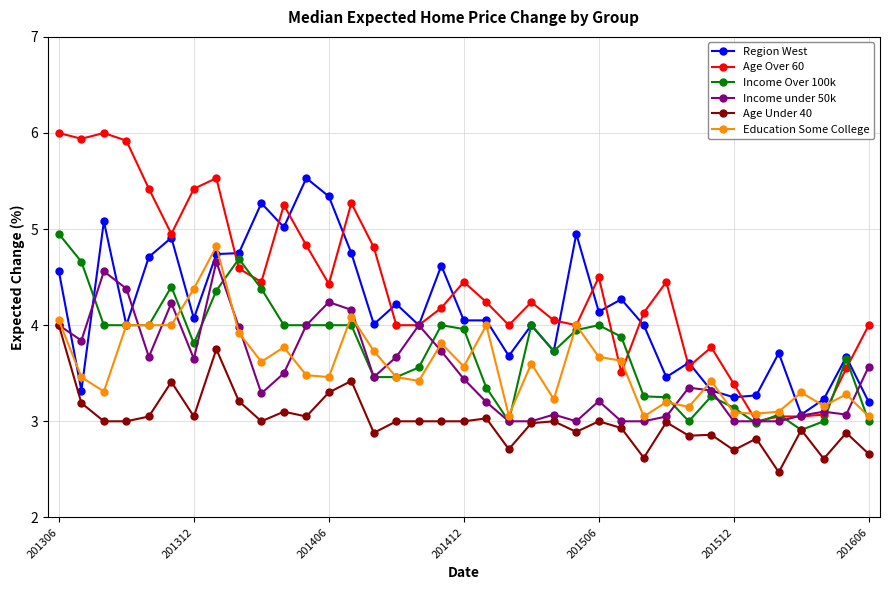

True or false: Education Some College has more than 1 interior local peaks.

True